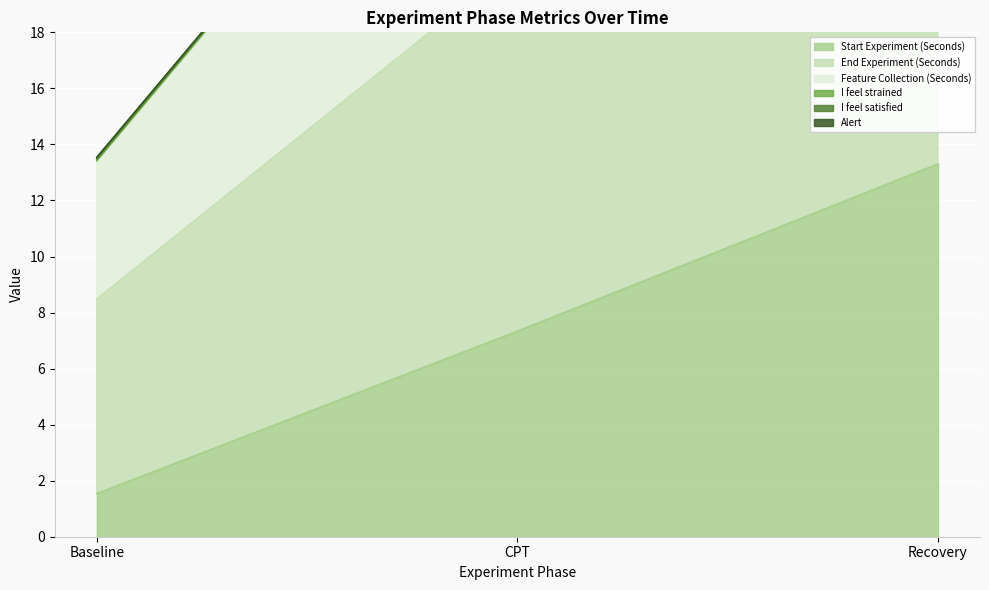

What is the average value of the Feature Collection (Seconds) series?

30.9